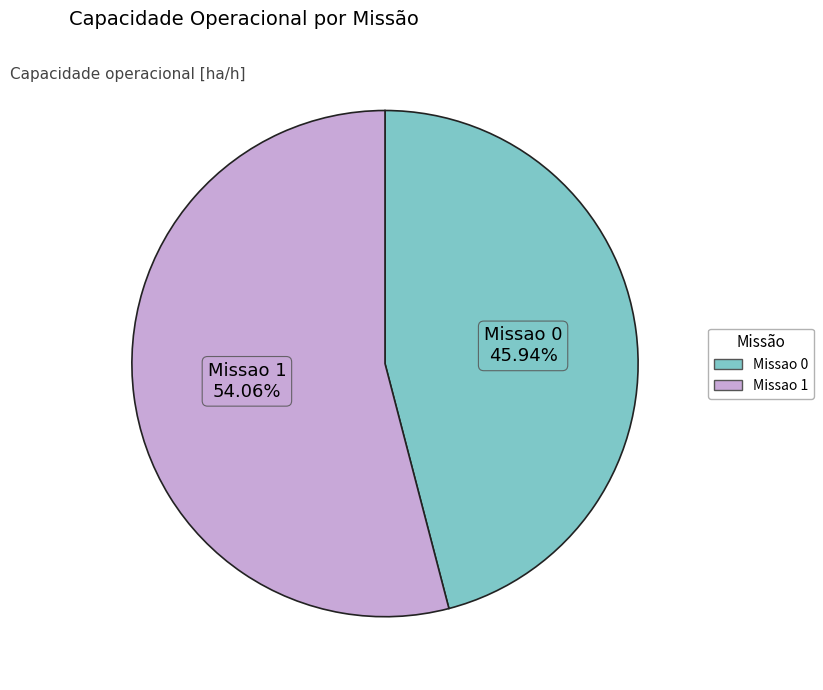

True or false: Missao 0 accounts for 39% of the total.

False